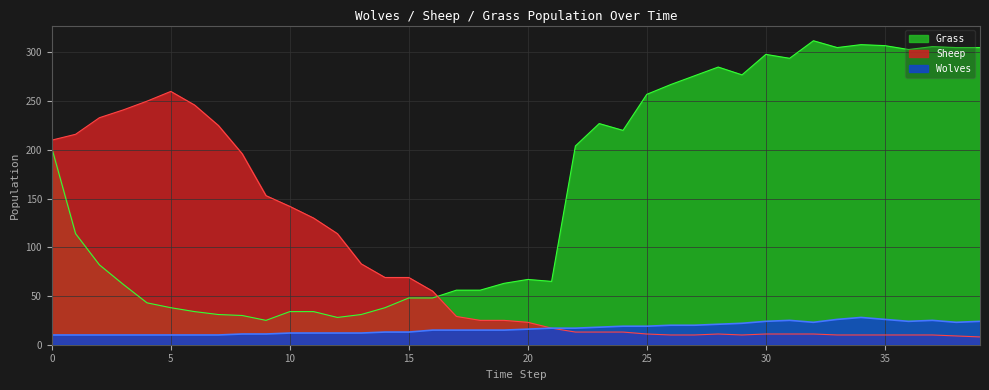

Is the value of Wolves at 31 greater than the value of Grass at 28?

No